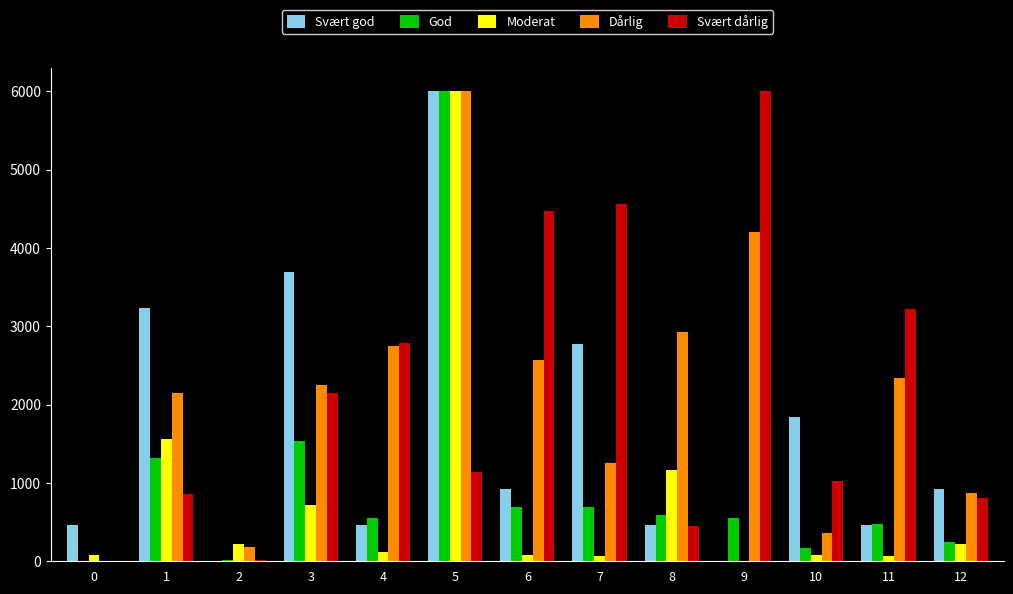

How many groups of bars are there?

13